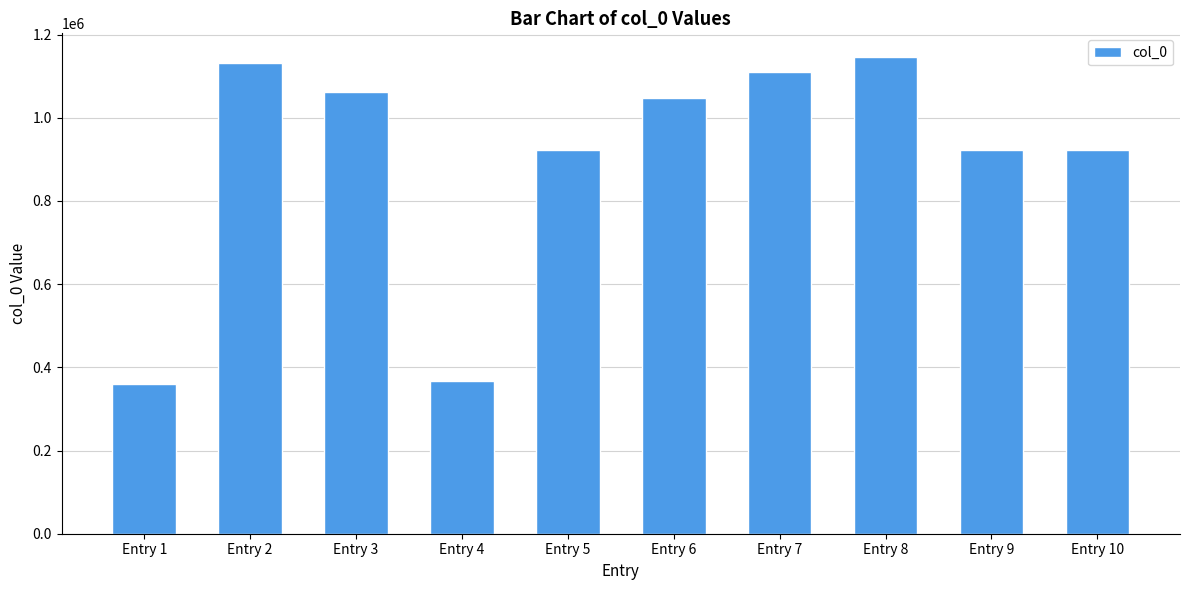

Count the number of categories in the chart.

10